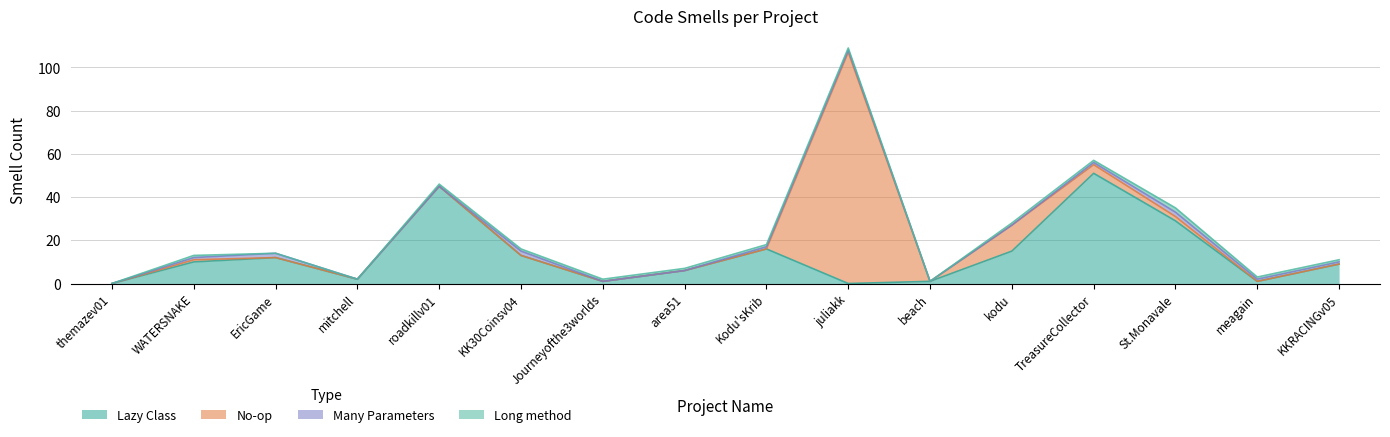

What is the highest value of the Lazy Class series?

51